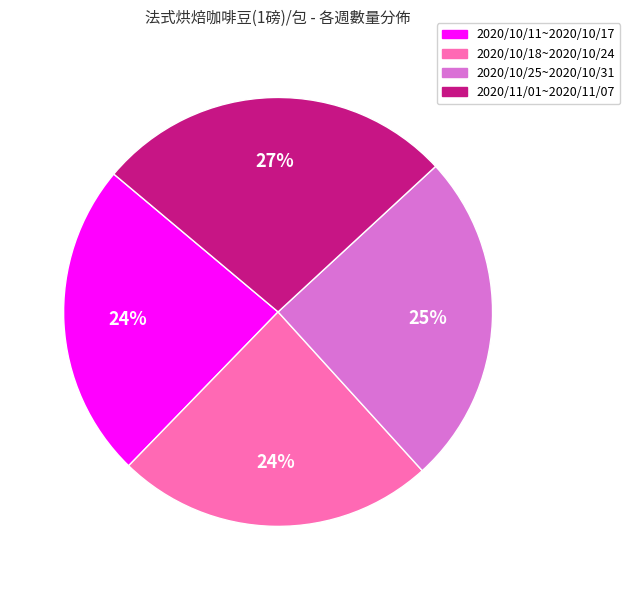

Is there any slice that represents more than half of the pie?

No